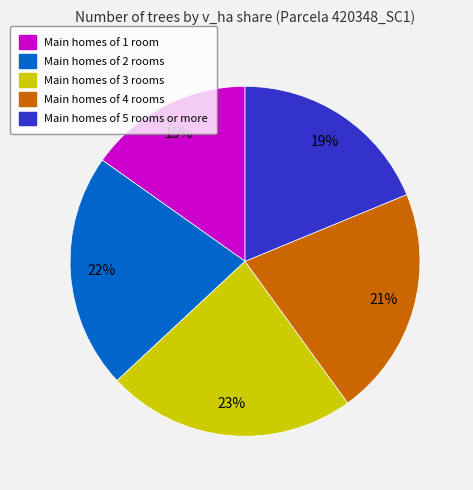

To the nearest percent, what is the difference between the largest and smallest slice percentages?

8%